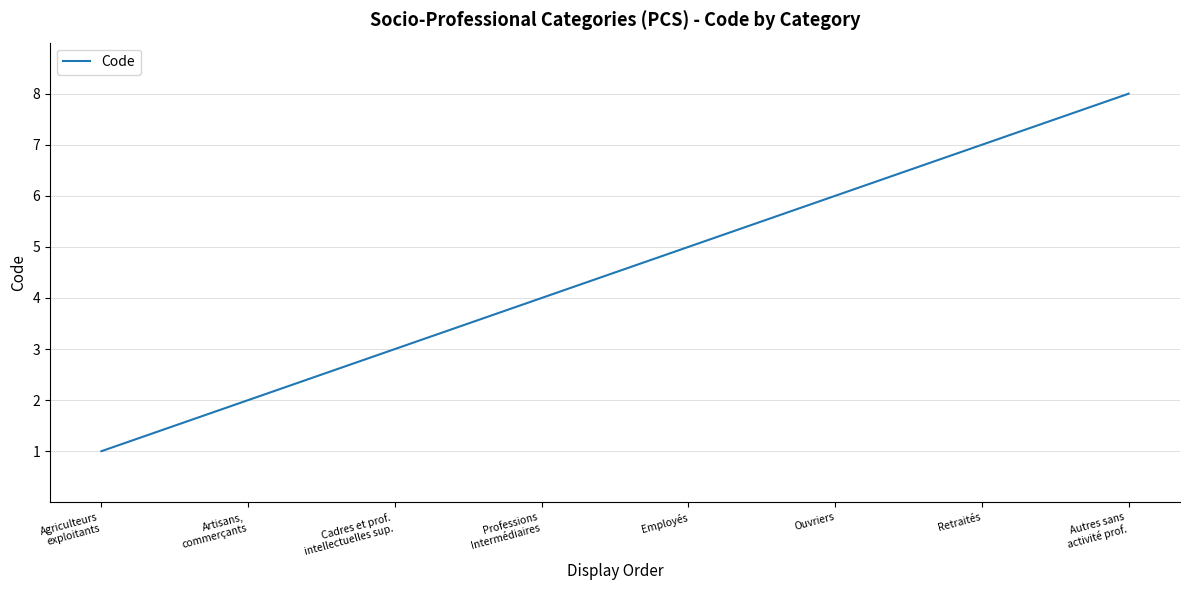

Count the number of categories in the chart.

8